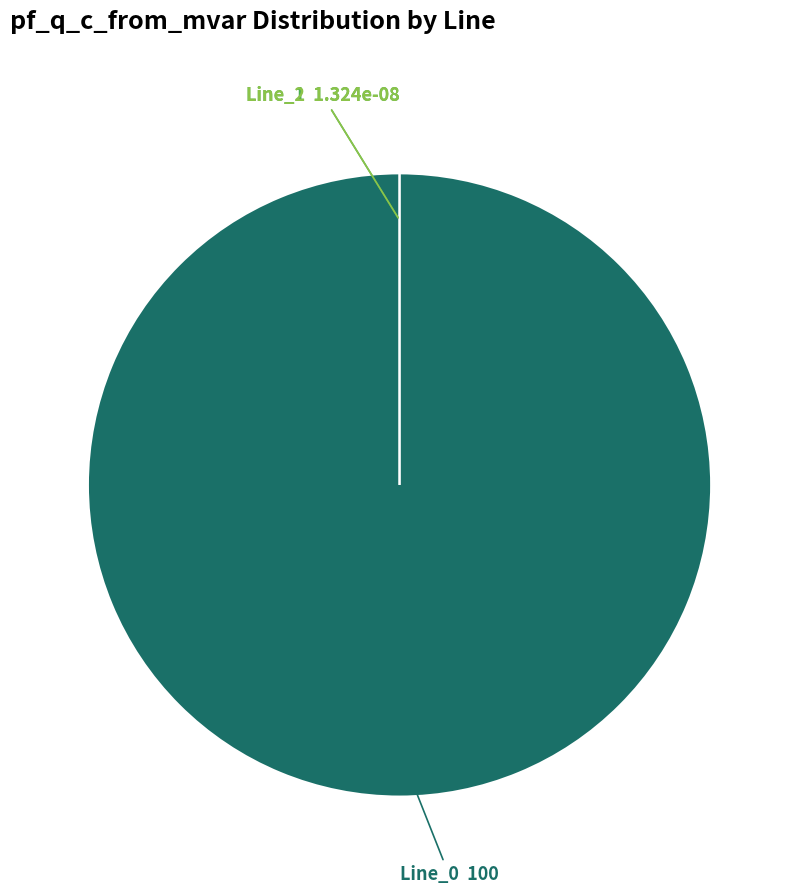

What percentage is the Line_0 slice, to the nearest percent?

100%